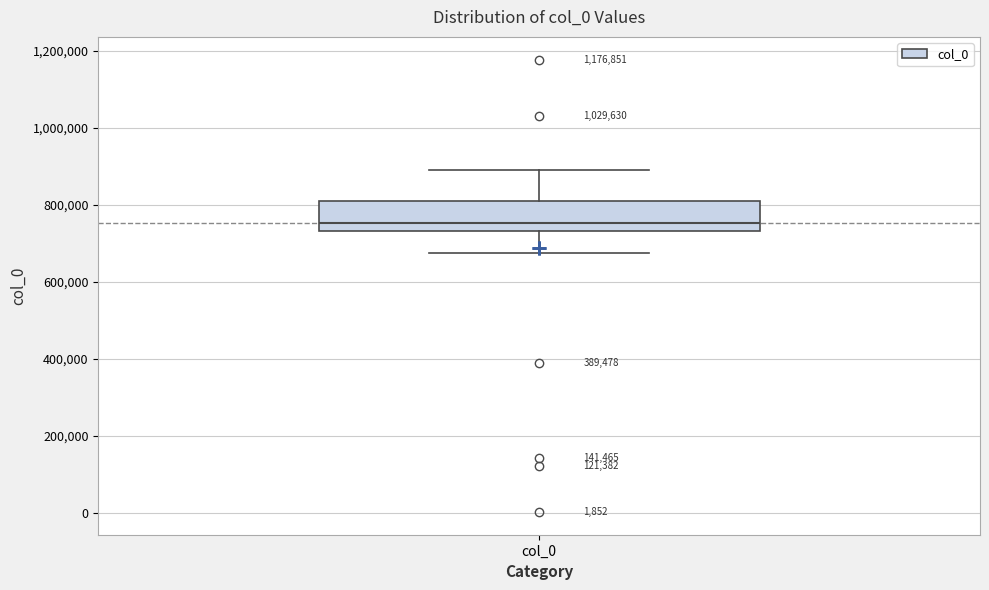

Where is the upper edge of the box for col_0 on the y-axis? The values are not printed on the chart, so give them approximately, as read against the axis.

820000